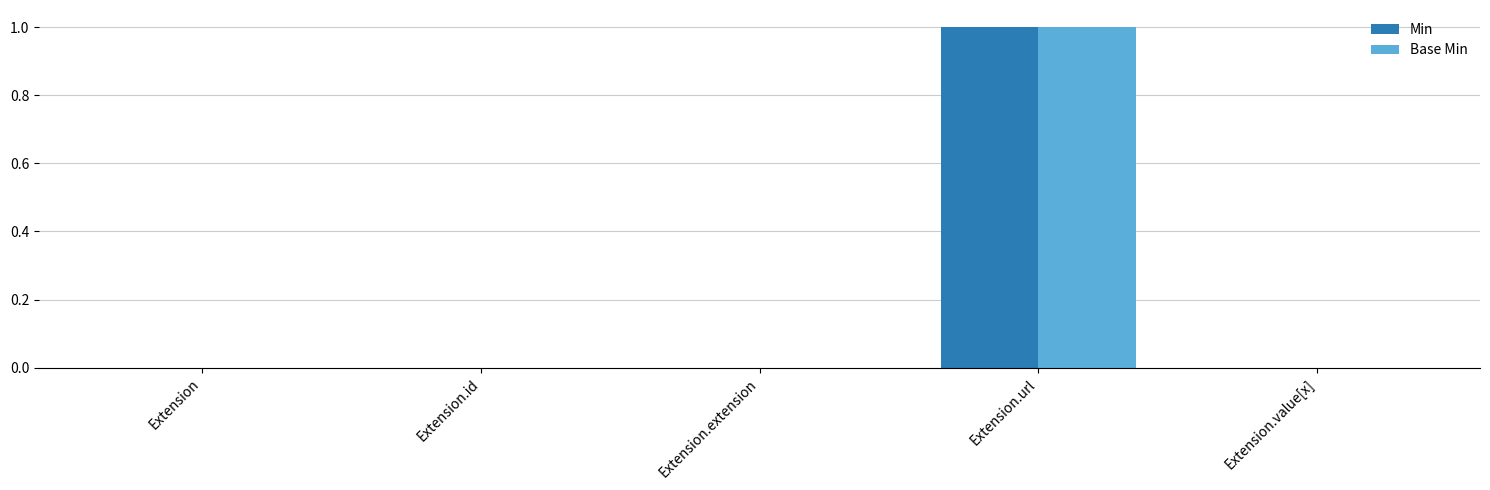

Reading left to right, what are all the values shown in this chart?

Min: 0	0	0	1	0
Base Min: 0	0	0	1	0